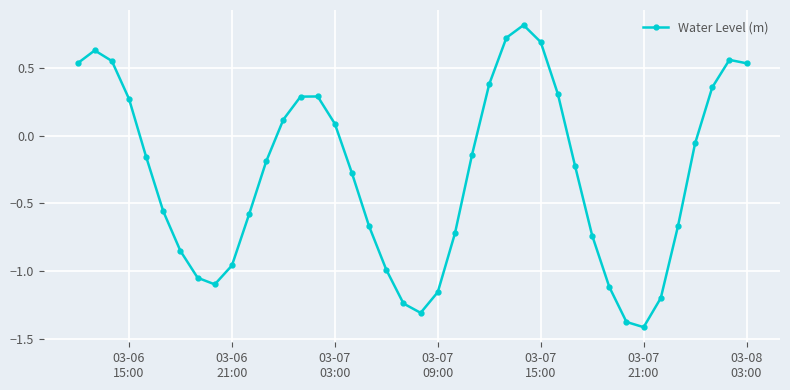

What is the maximum value shown in the chart?

0.8